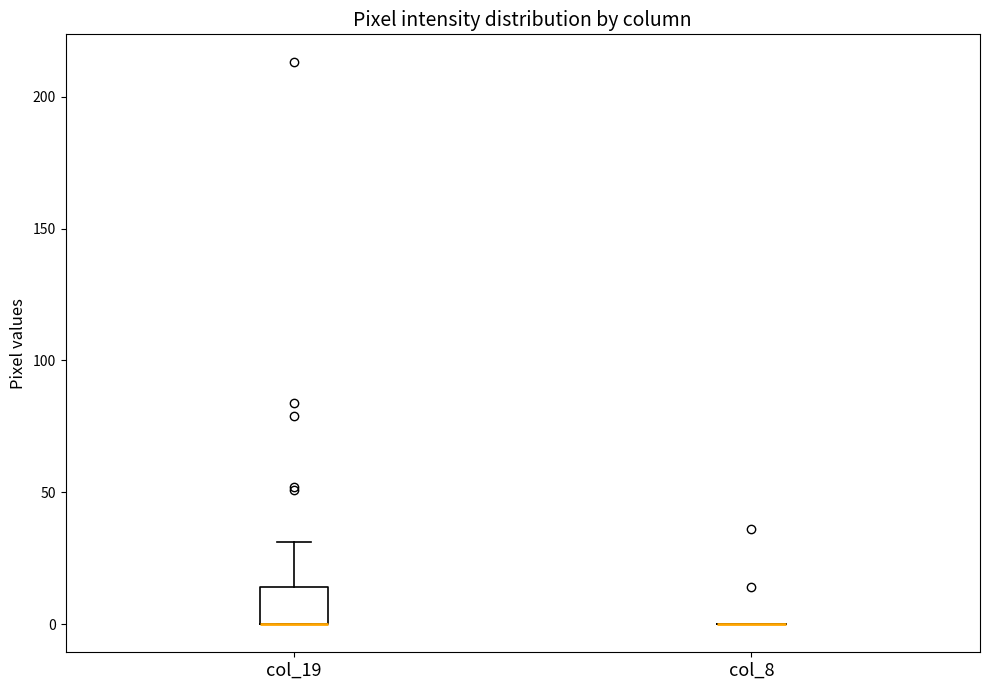

Reading left to right, read every box against the y-axis: the position of its median line, the range the box covers, and the ends of its whiskers. The values are not printed on the chart, so give them approximately, as read against the axis.

col_19: median 0 (drawn on the box's lower edge), box 0 to 15, whiskers 0 to 30
col_8: box collapsed to a line at 0, whiskers 0 to 0